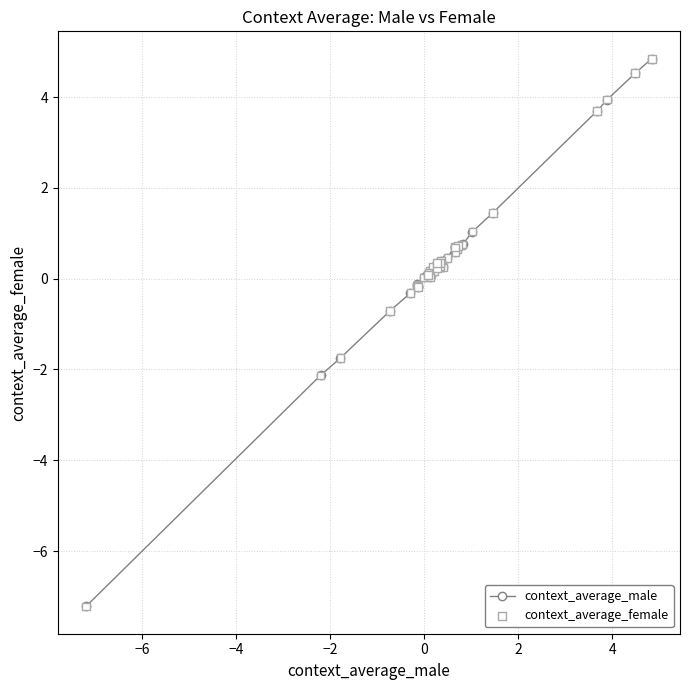

What is the value of the 30th point from the left?

0.6